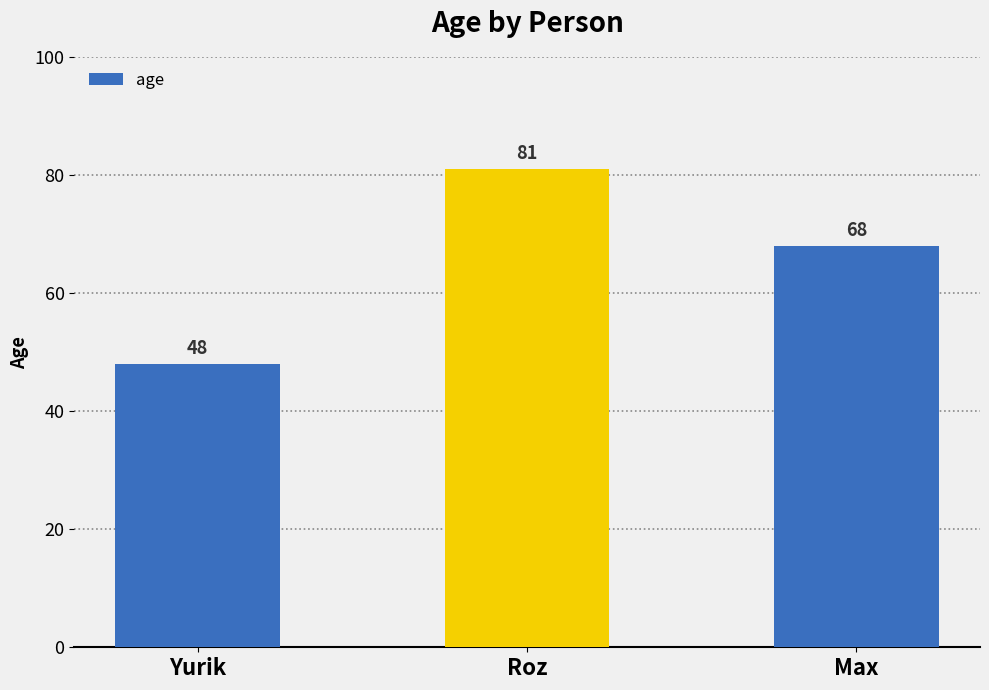

What is the change in value from Roz to Max?

-13